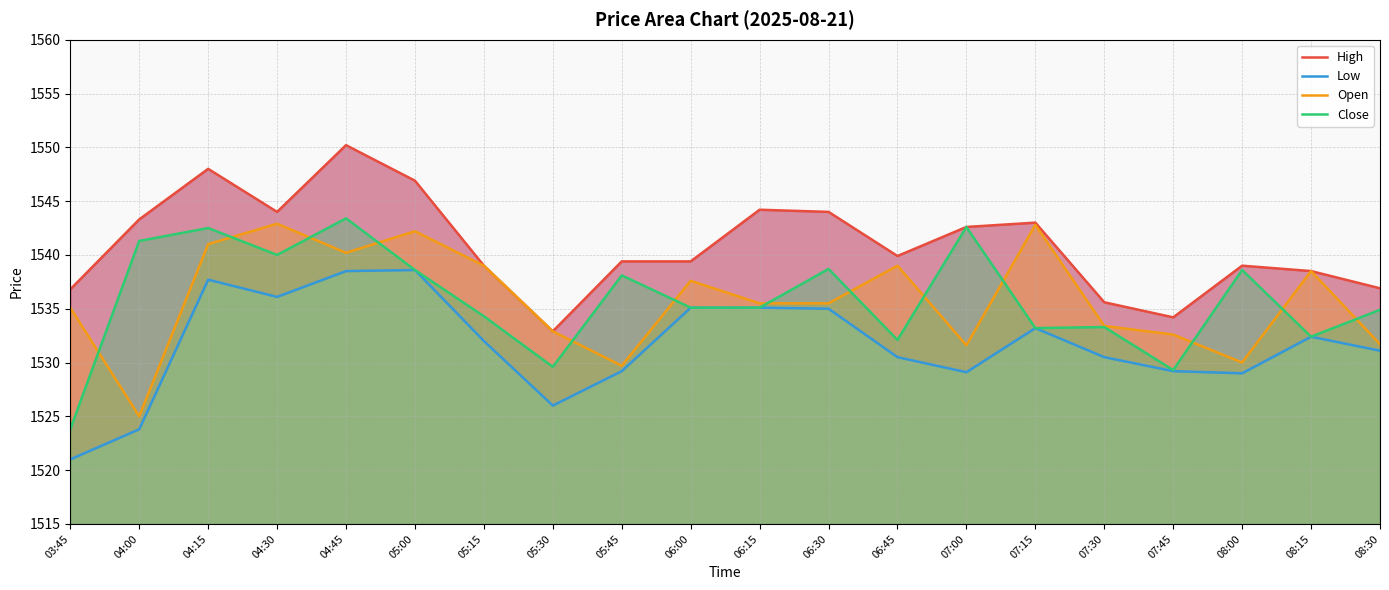

Which series has the largest range (max minus min)?

Close